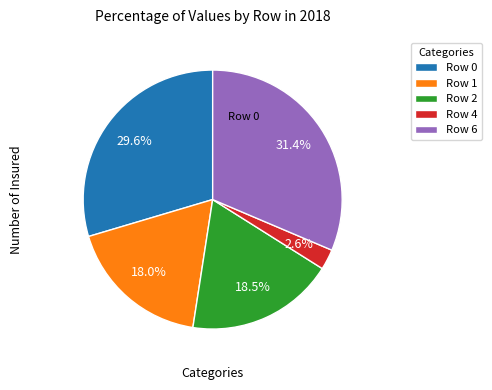

Does any single category account for the majority?

No